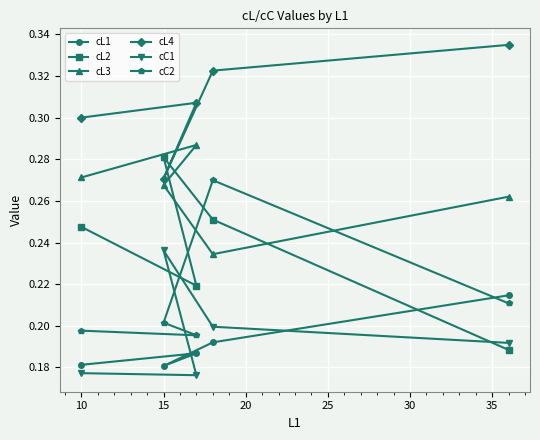

Count the cL2 values in the range 0 to 1.

5